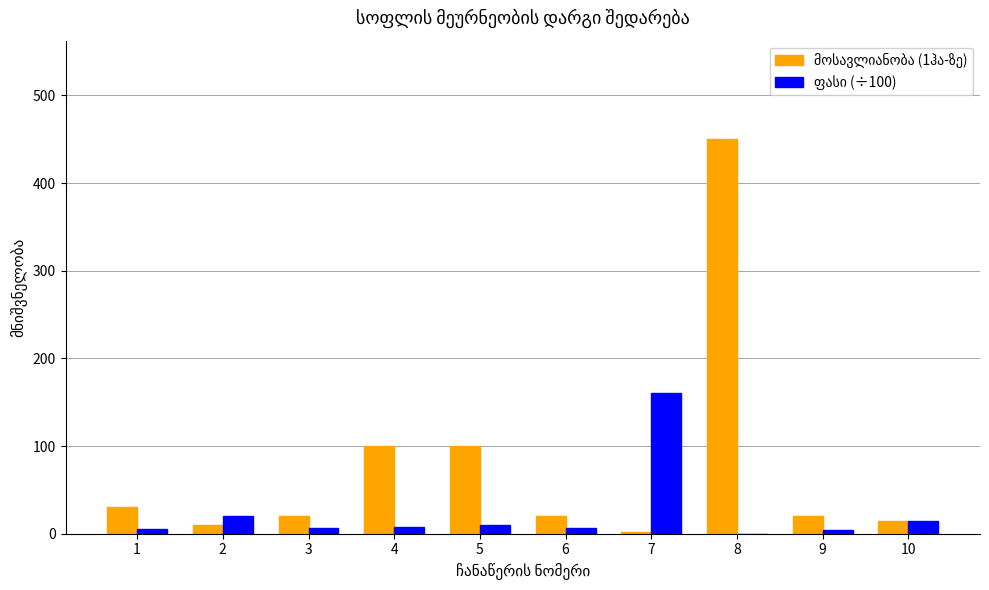

What is the maximum value shown in the chart?

450.0